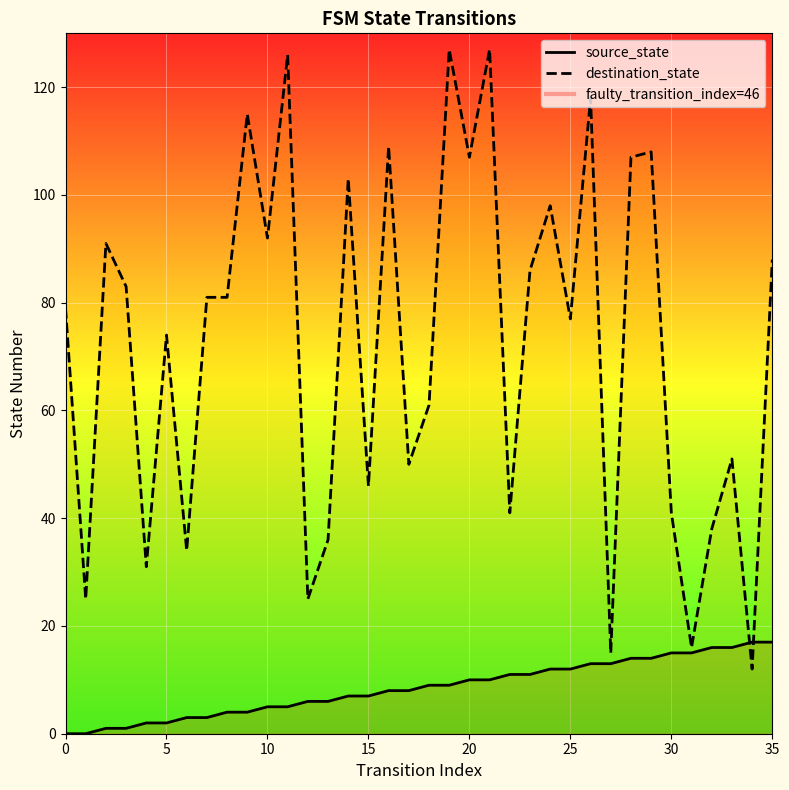

Rank the series by their maximum value, from lowest to highest.

source_state, destination_state